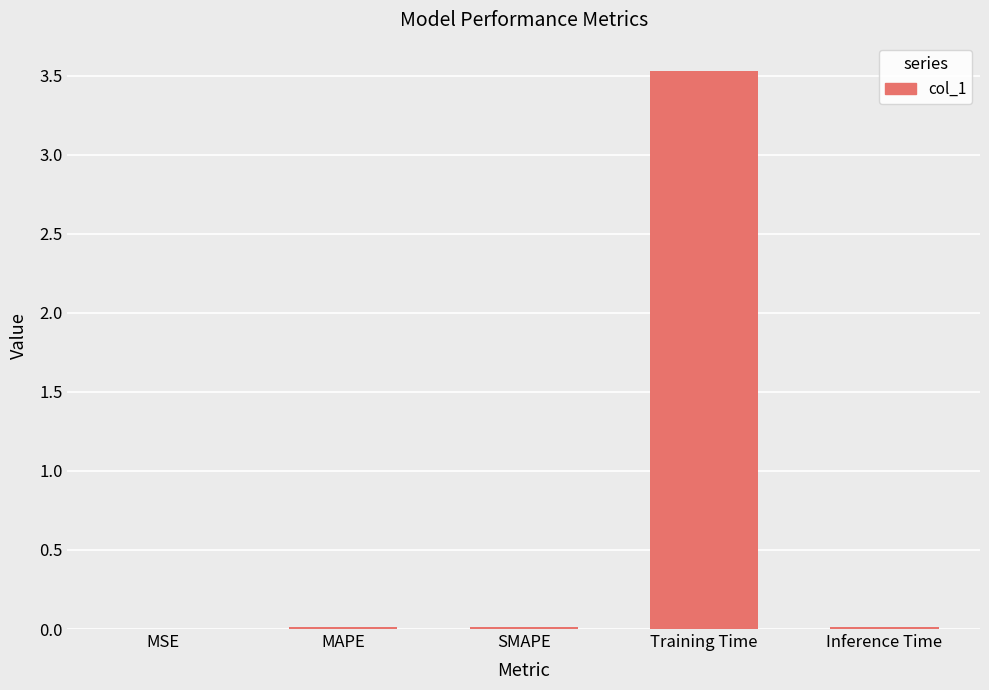

At which category does the chart reach its peak across all series?

Training Time